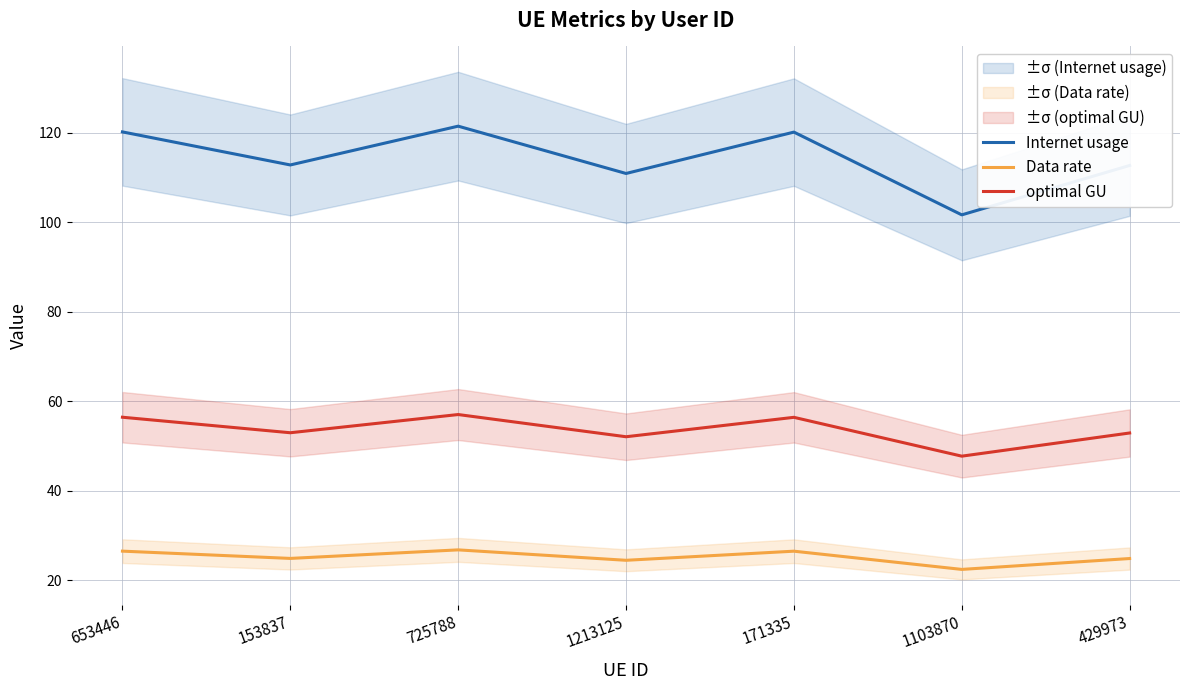

Which series has the largest total across all categories?

Internet usage